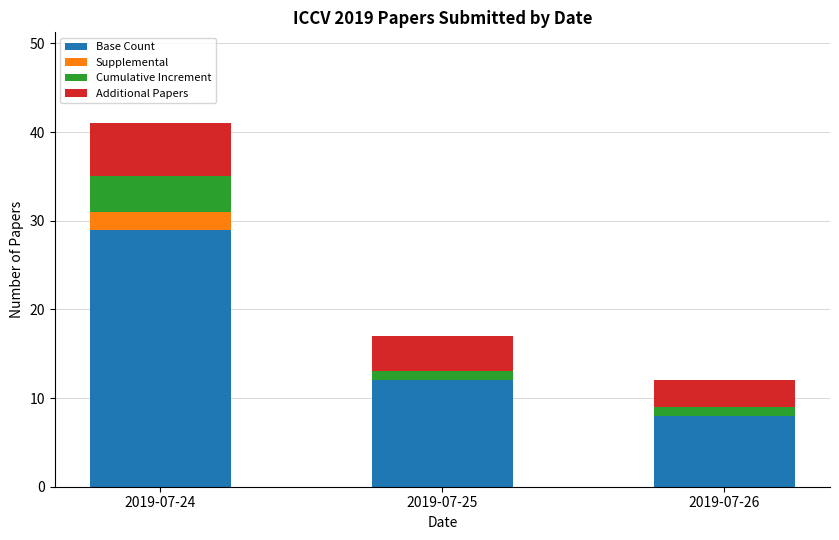

Are the bars grouped side by side (vs. stacked)?

No